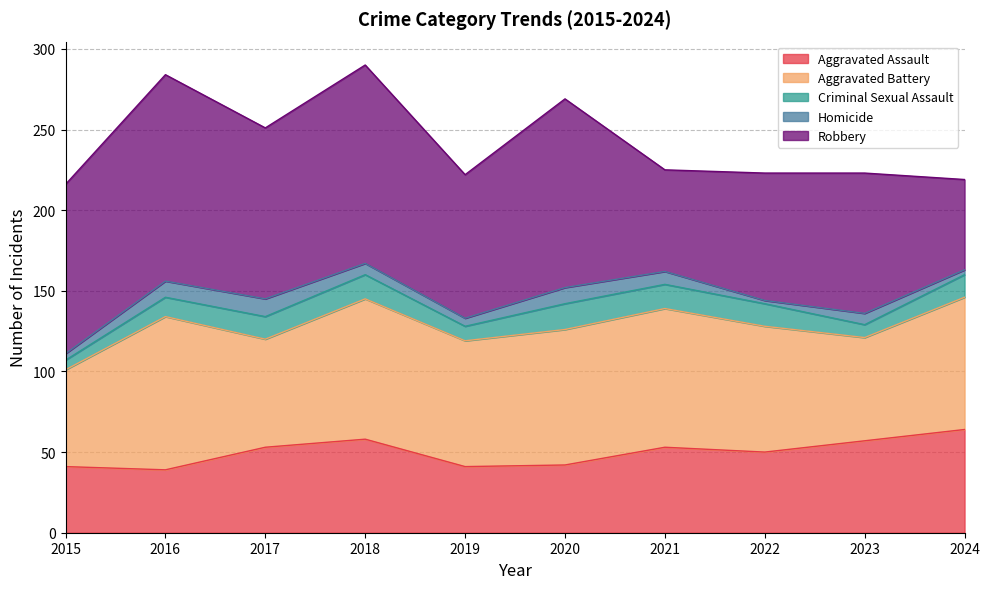

Between which two adjacent categories do Robbery and Aggravated Battery first intersect?

2020 and 2021